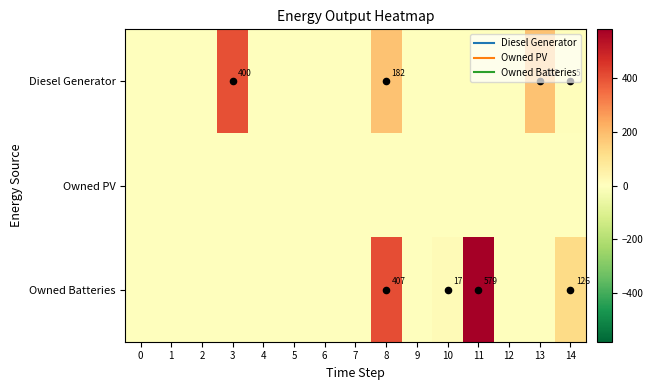

Which series has the widest spread of values?

Owned Batteries